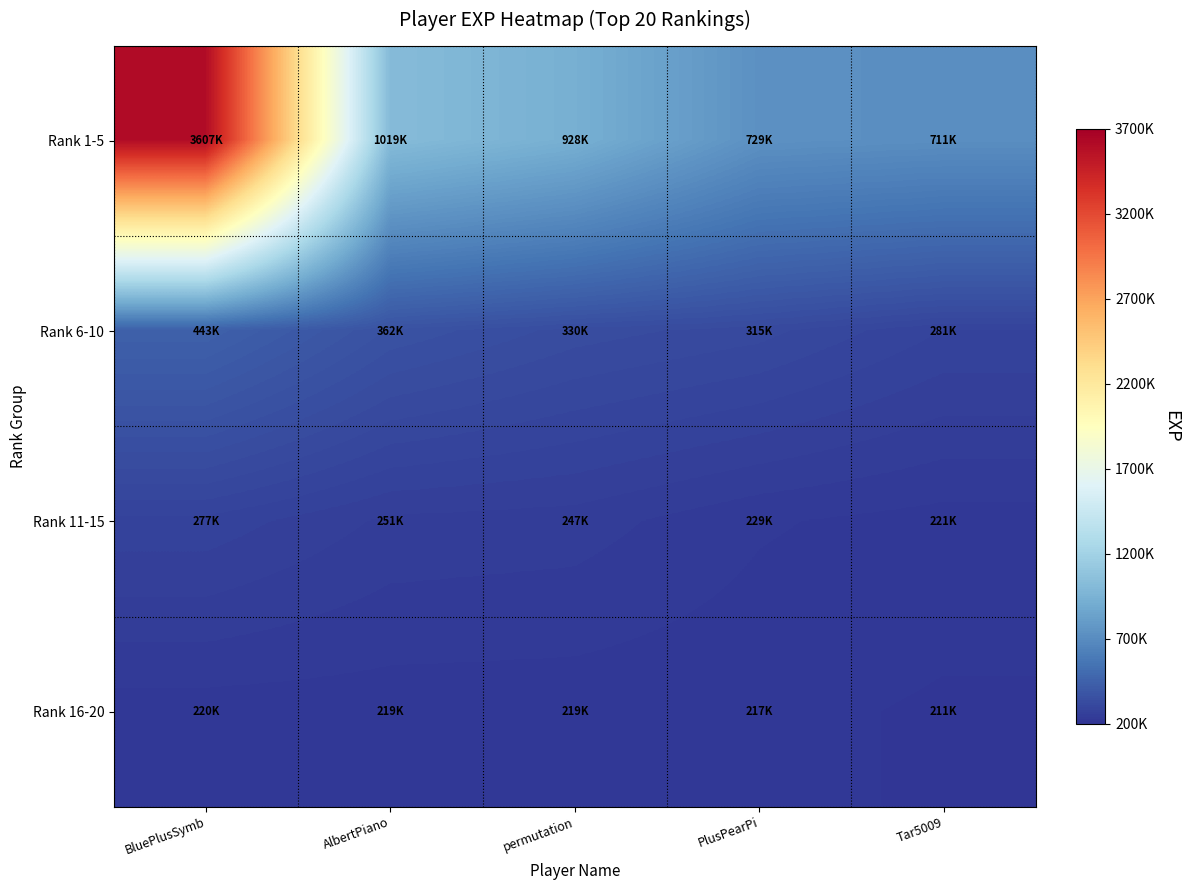

What is the maximum value shown in the chart?

3607088